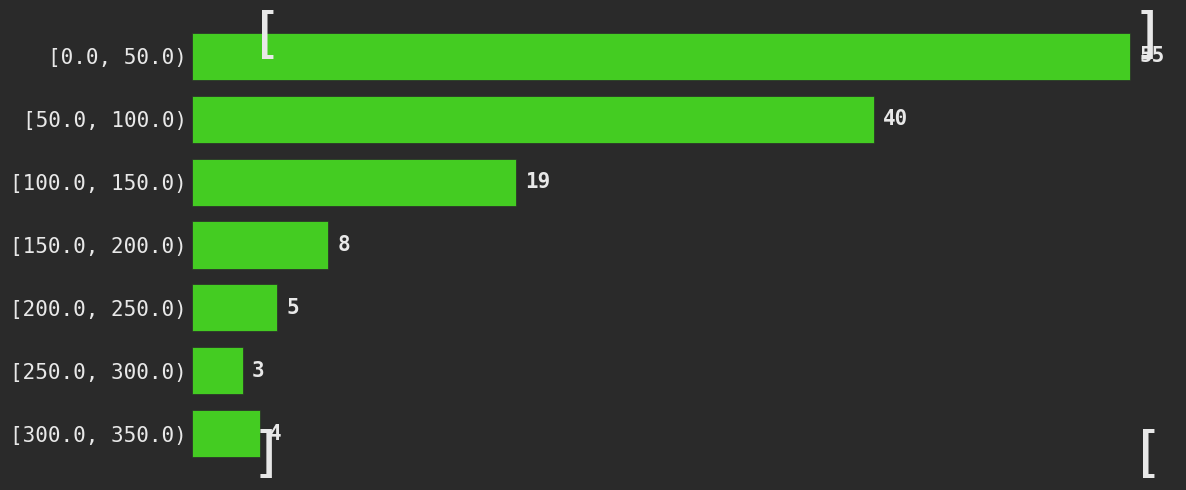

Reading bottom to top, list all the values displayed in this chart.

[300.0, 350.0)=4	[250.0, 300.0)=3	[200.0, 250.0)=5	[150.0, 200.0)=8	[100.0, 150.0)=19	[50.0, 100.0)=40	[0.0, 50.0)=55